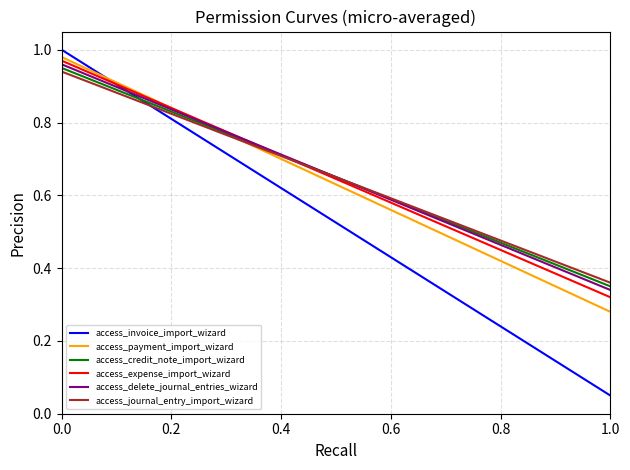

What are all the series names shown in the legend?

access_invoice_import_wizard, access_payment_import_wizard, access_credit_note_import_wizard, access_expense_import_wizard, access_delete_journal_entries_wizard, access_journal_entry_import_wizard